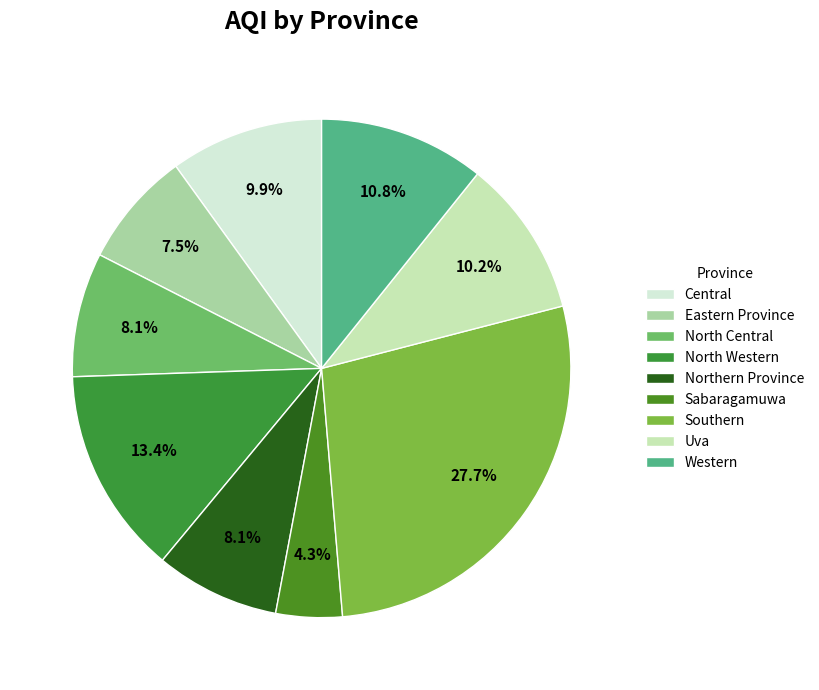

To the nearest percent, what percentage of the pie is North Western?

13%